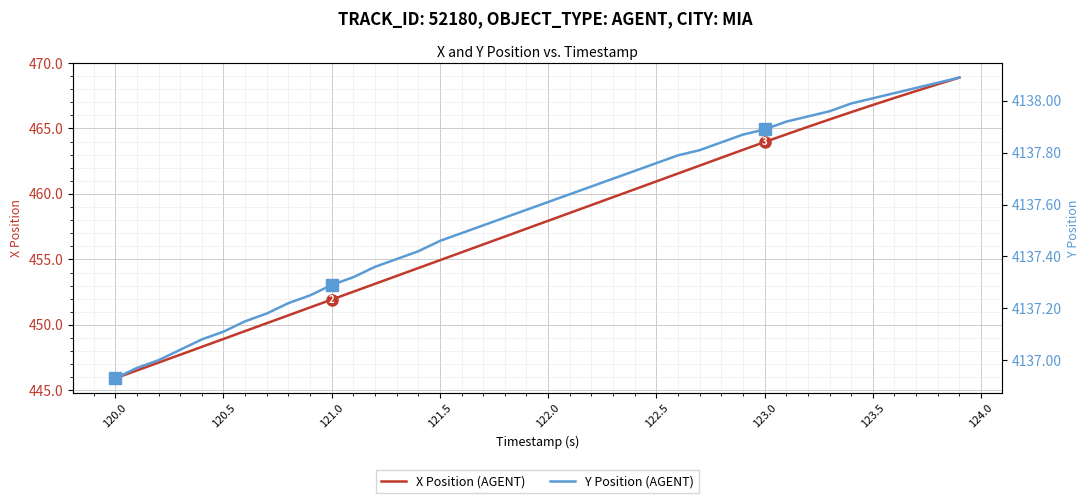

True or false: Y Position (AGENT) and X Position (AGENT) intersect in this chart.

False